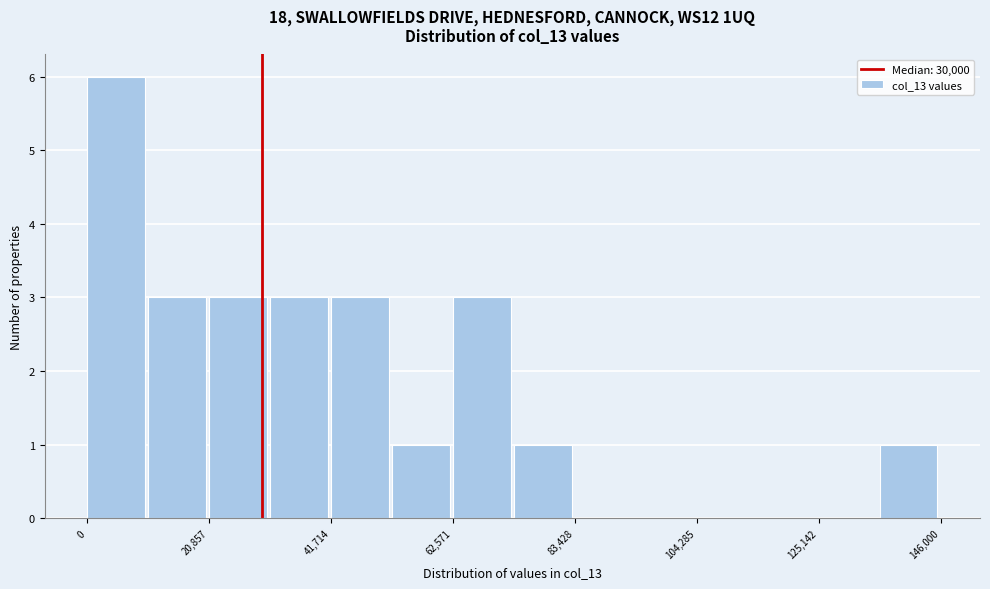

Around what value on the x-axis is the tallest bar? Give the approximate position of its centre, as read against the axis.

5000